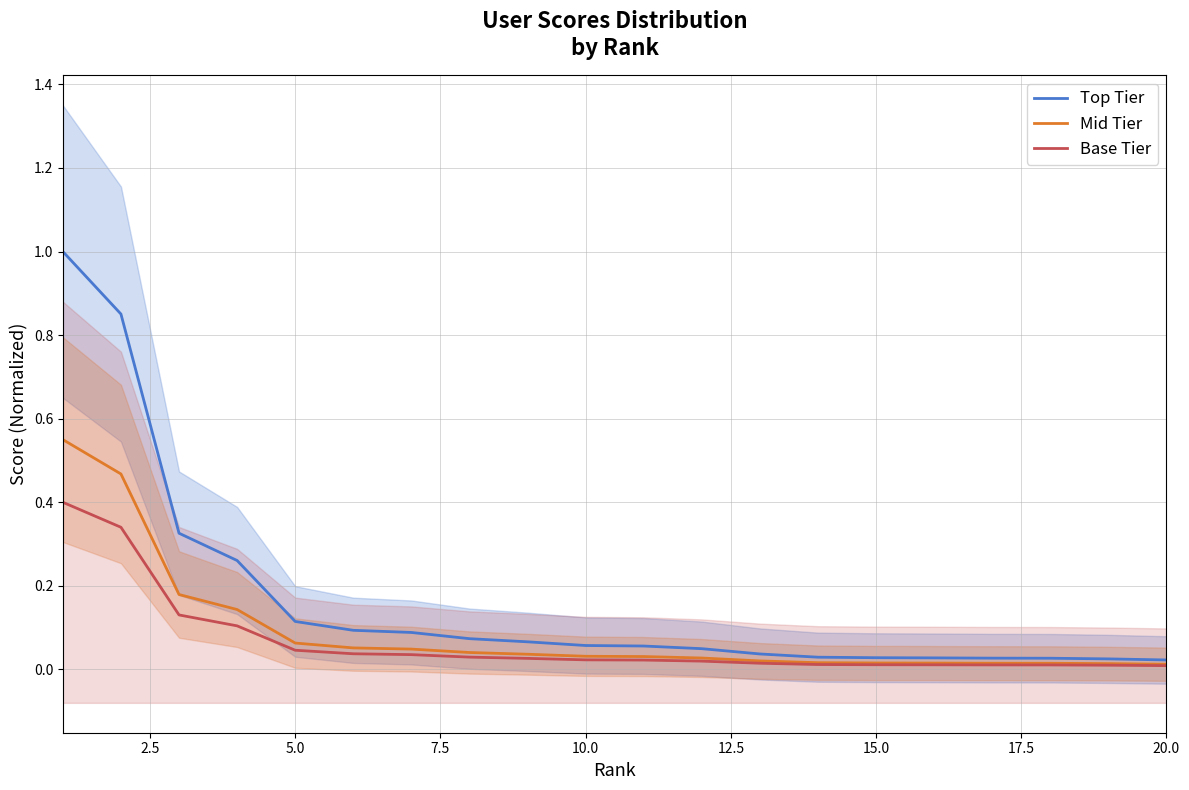

What is the average value of the Mid Tier series?

0.1